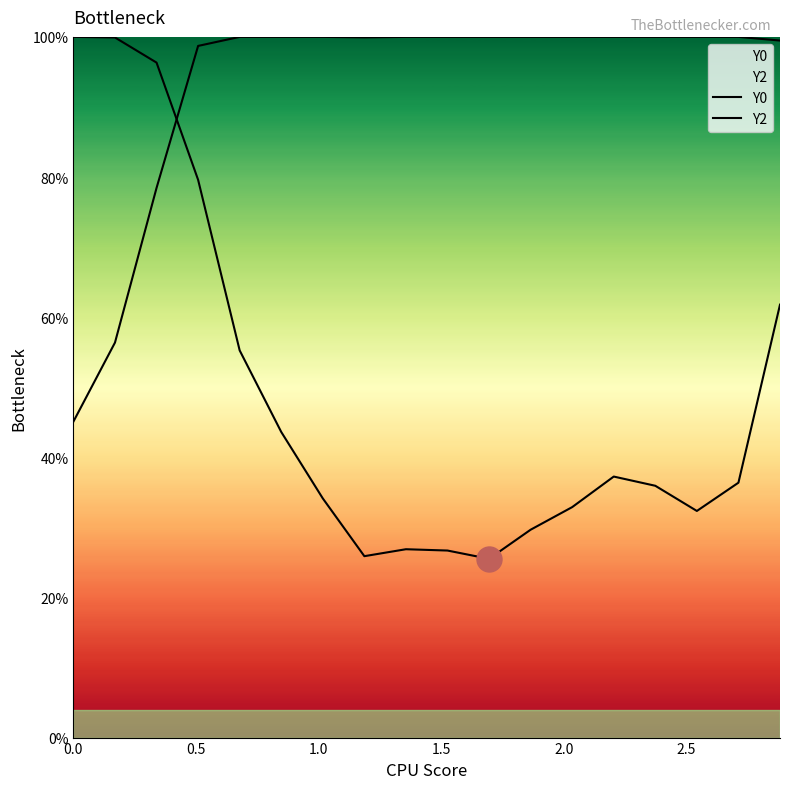

The Y0 series shows 29.7 at 11. True or false?

True